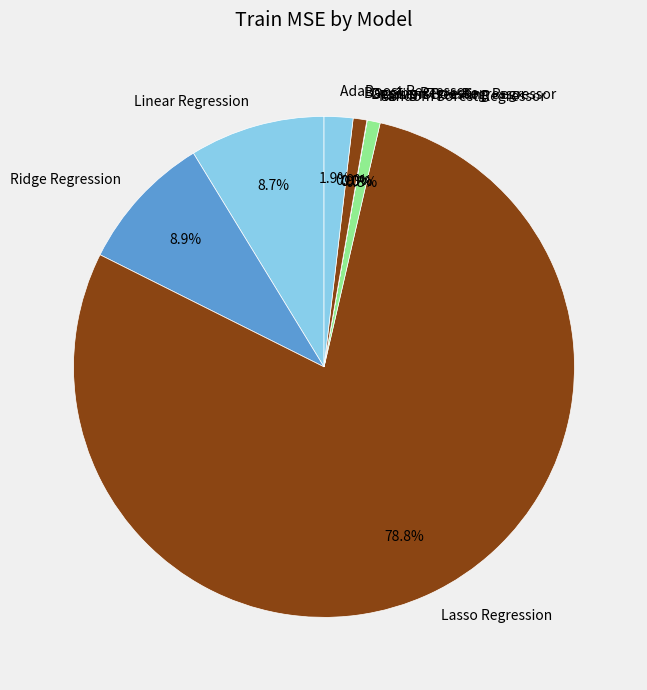

How many slices are in this pie chart?

8